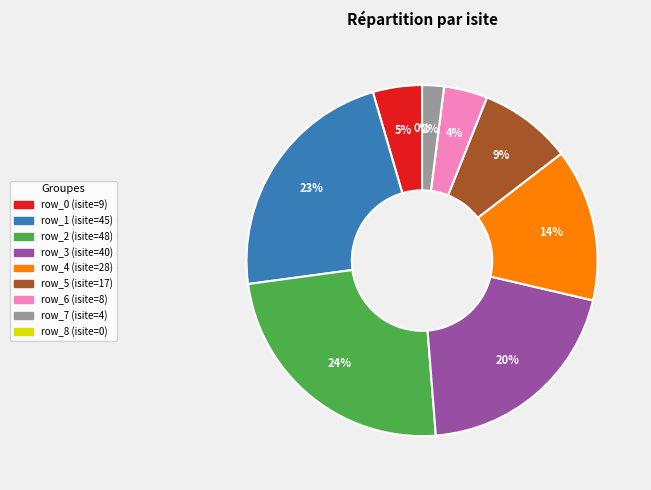

Is row_7 the majority of the pie?

No